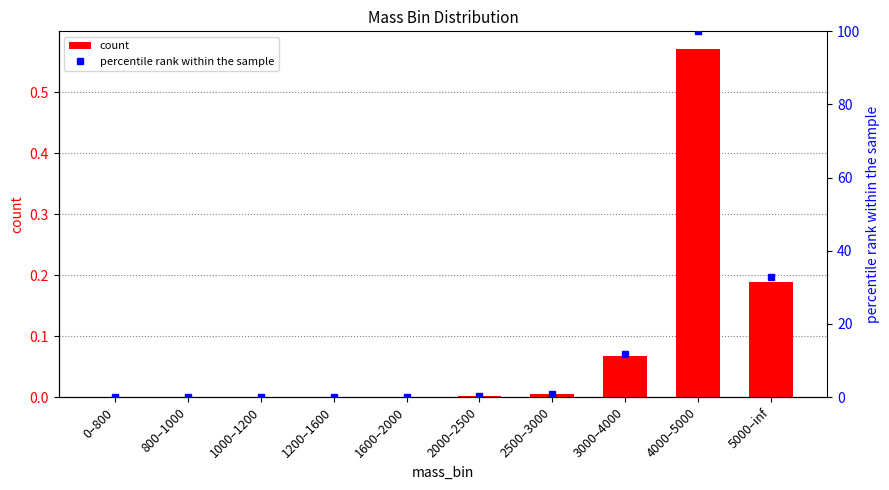

List the series in order of their overall mean, lowest first.

count, percentile rank within the sample